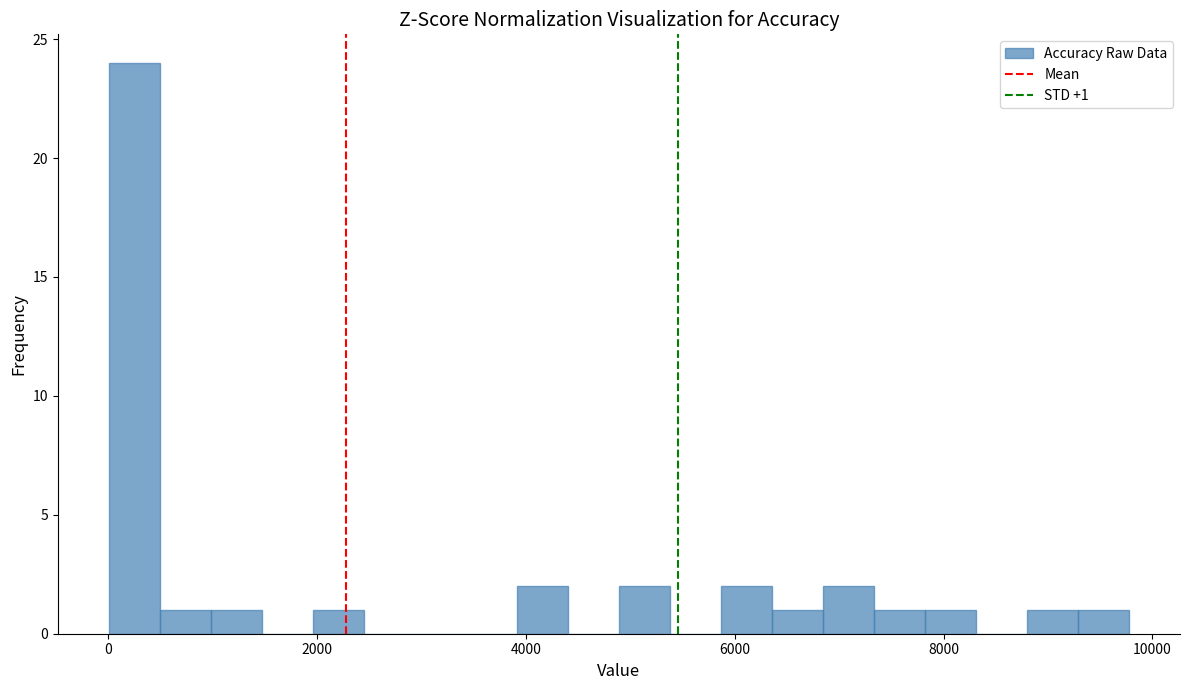

Around what value on the x-axis is the tallest bar? Give the approximate position of its centre, as read against the axis.

200